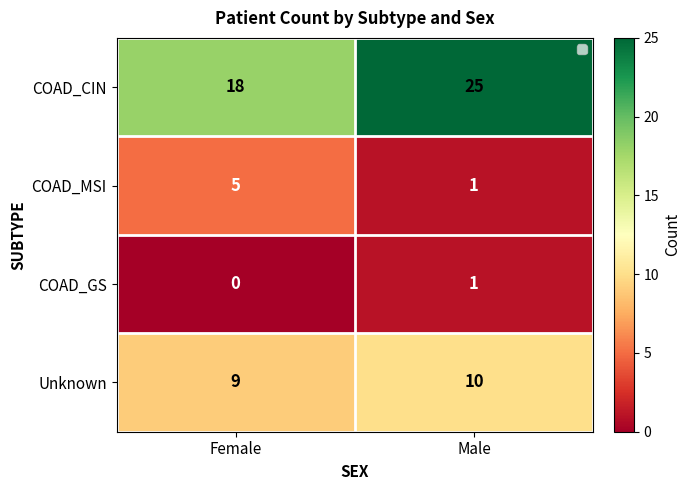

Reading left to right, what are all the values shown in this chart?

COAD_CIN: 18	25
COAD_MSI: 5	1
COAD_GS: 0	1
Unknown: 9	10